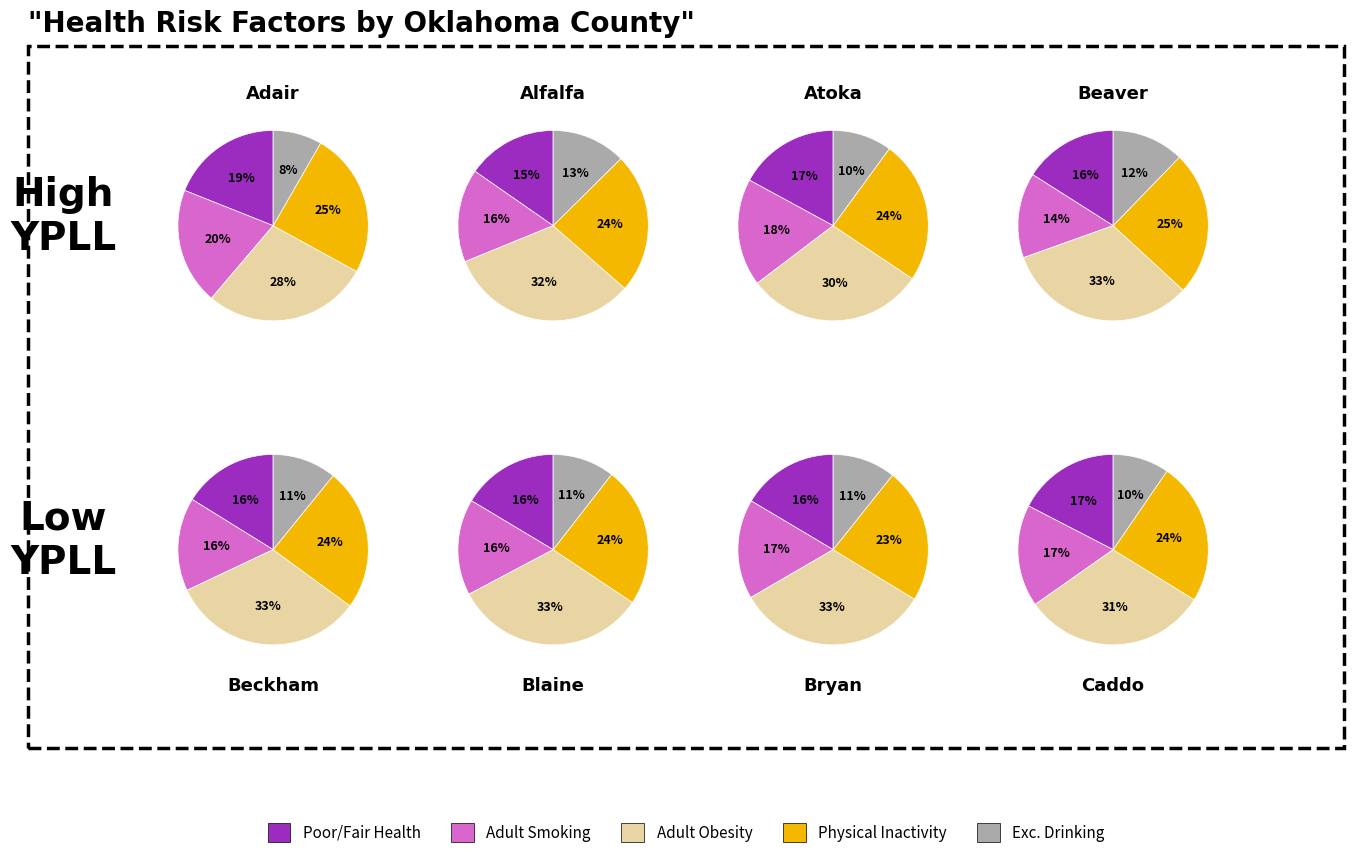

Which has a higher value, 8 or 3?

3